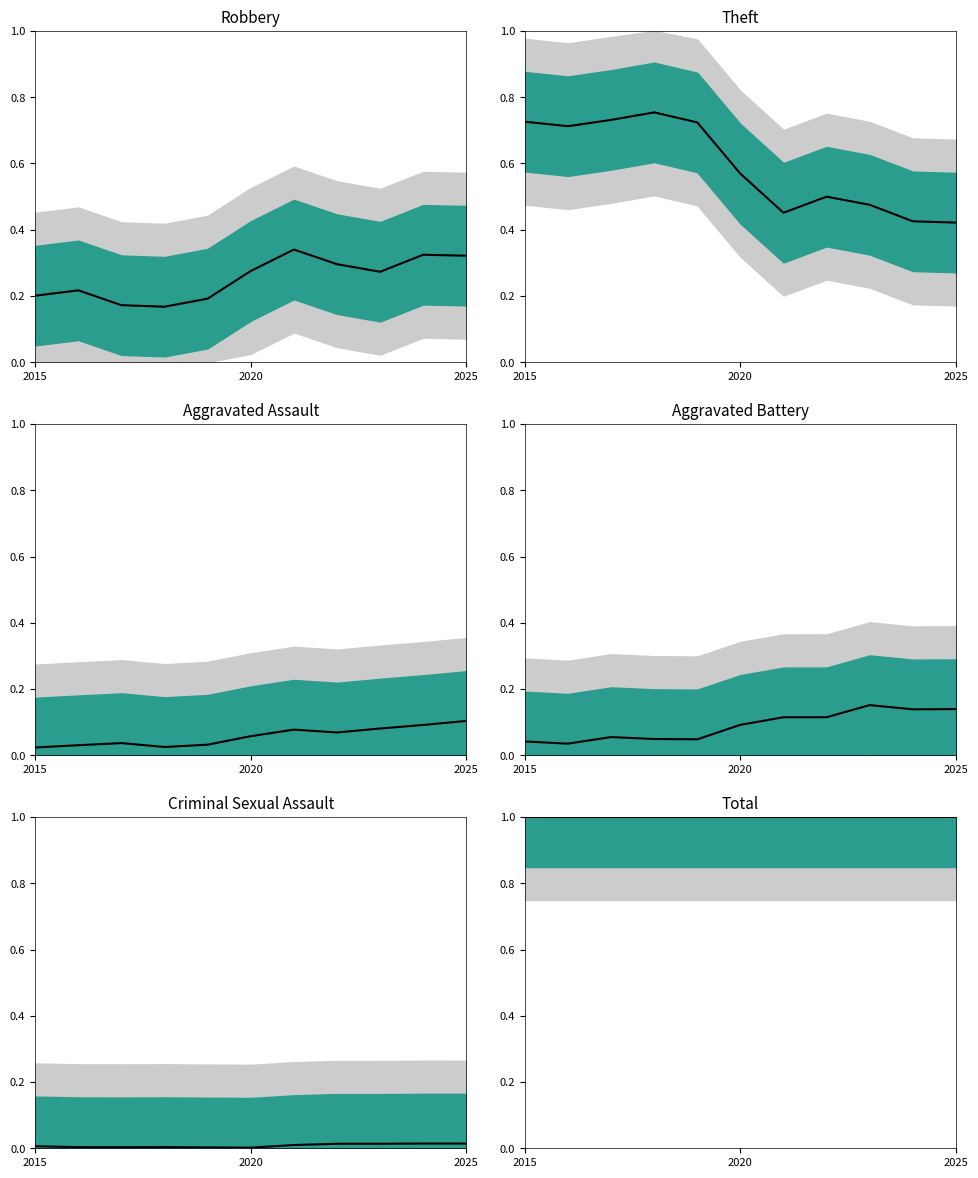

Where is Total nearest to the value 1?

2015